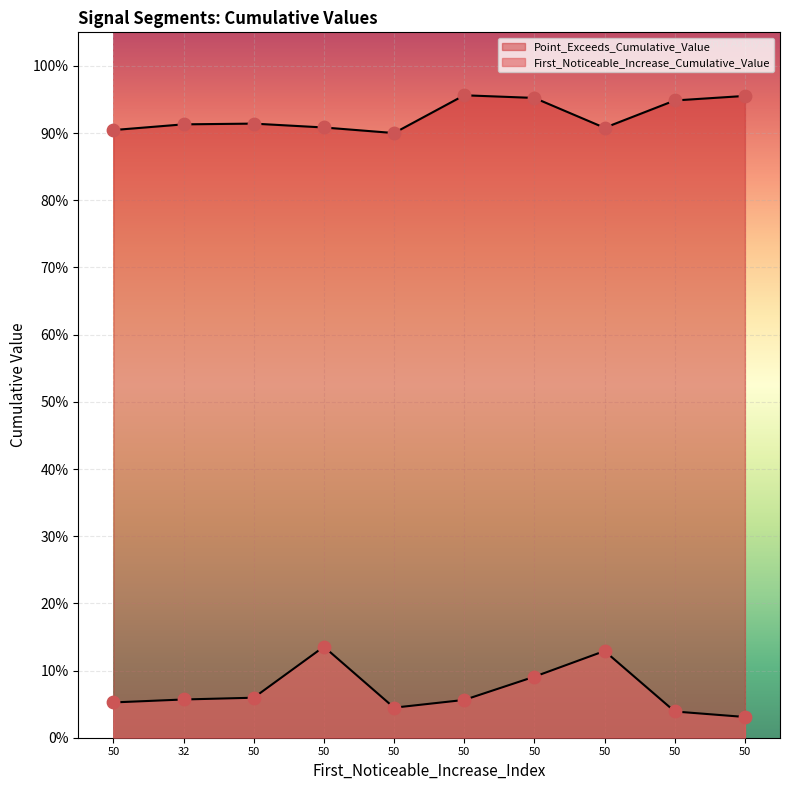

At how many categories does at least one series exceed 0?

10